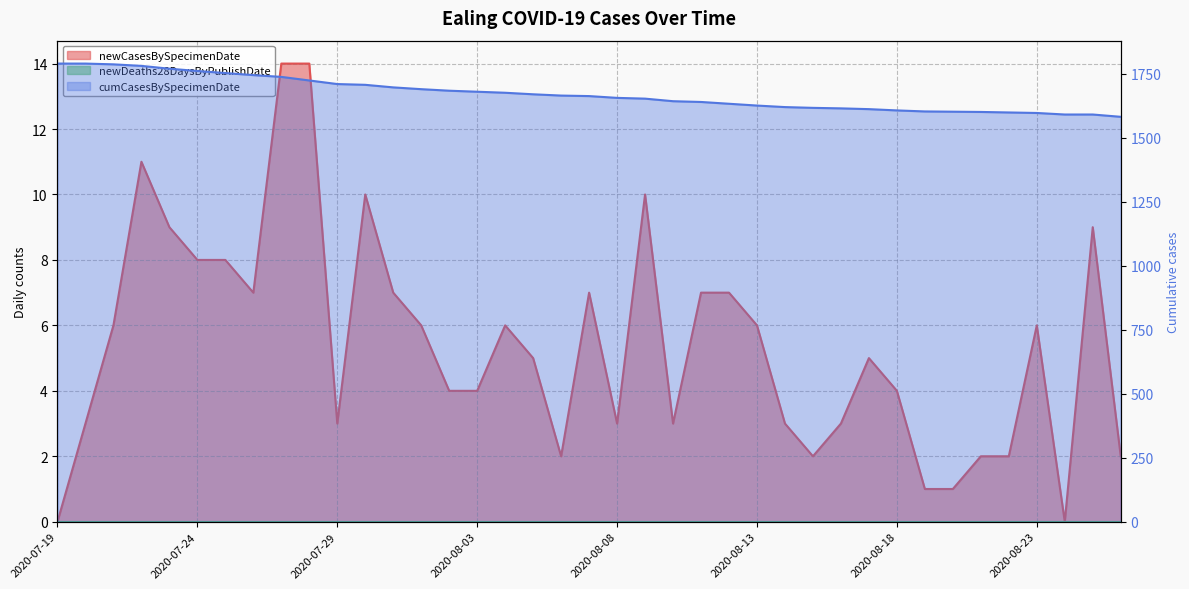

What is the difference between the cumCasesBySpecimenDate values at 2020-07-30 and 2020-08-01?

17